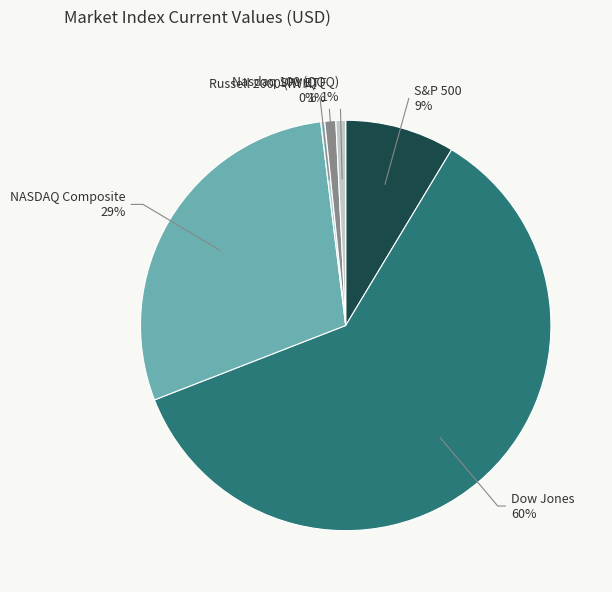

Which has a higher value, S&P 500 or Russell 2000 (IWM)?

S&P 500